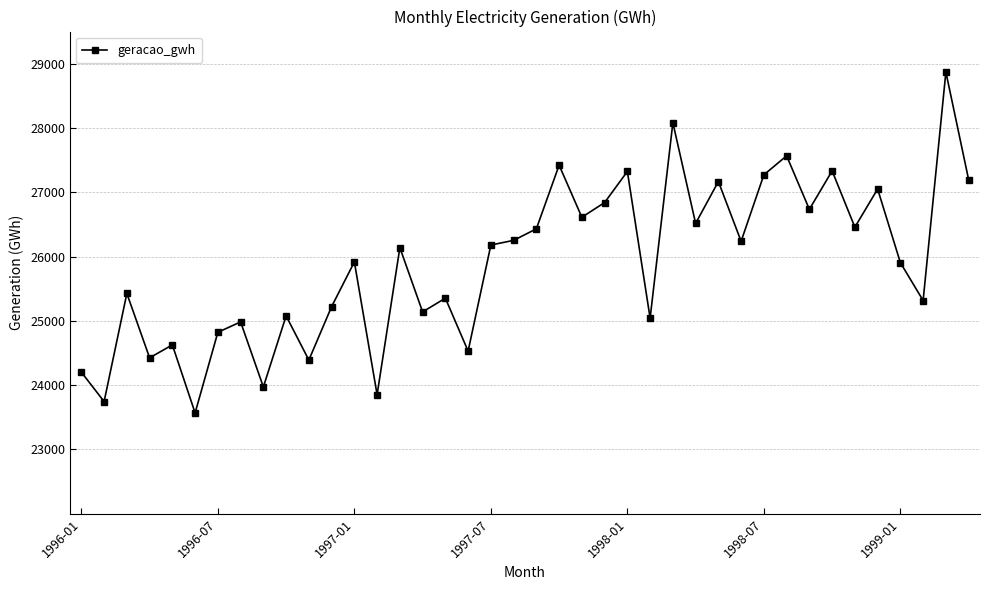

How many series are shown in this chart?

1